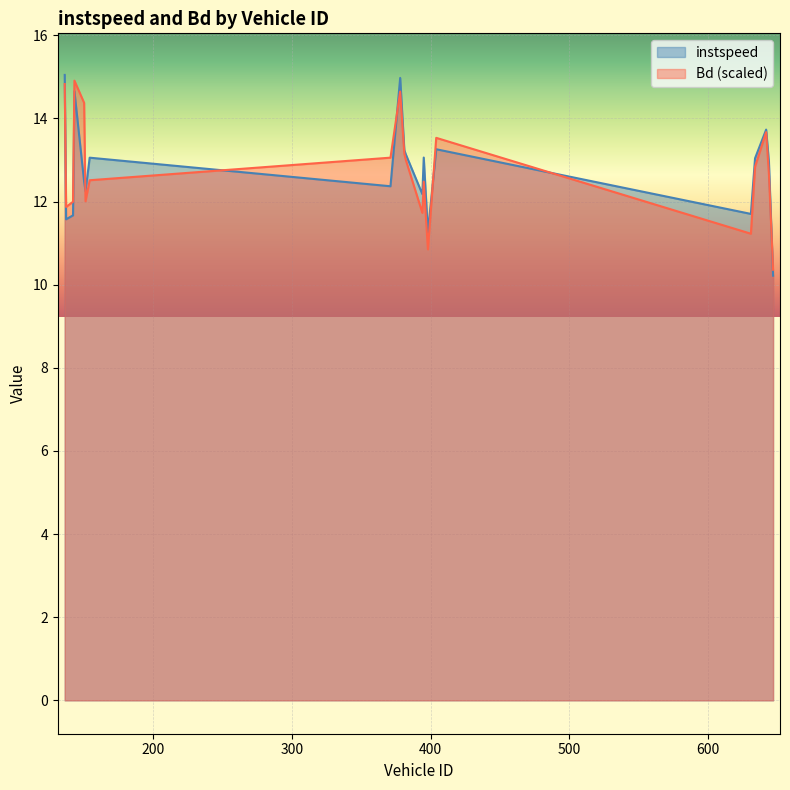

What is the maximum value for Bd?

14.9